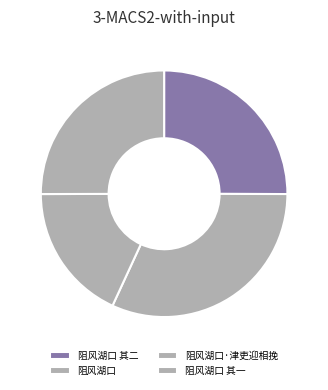

How many slices are in this pie chart?

4